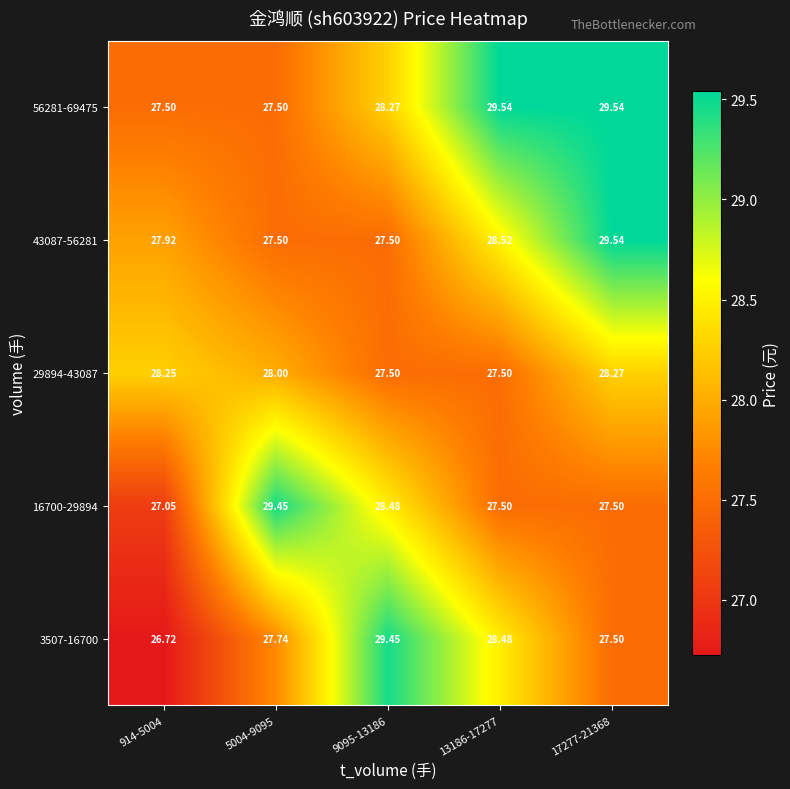

Is the value of 56281-69475 at 13186-17277 greater than the value of 29894-43087 at 13186-17277?

Yes